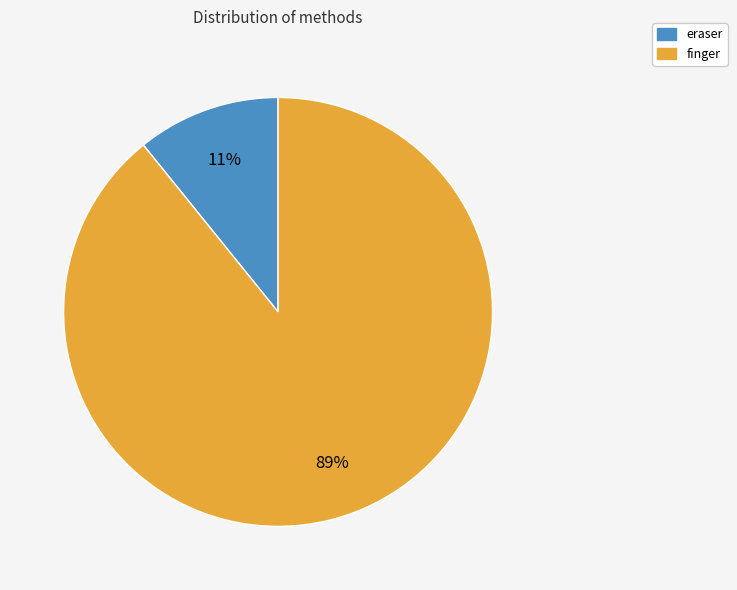

Is there any slice that represents more than half of the pie?

Yes